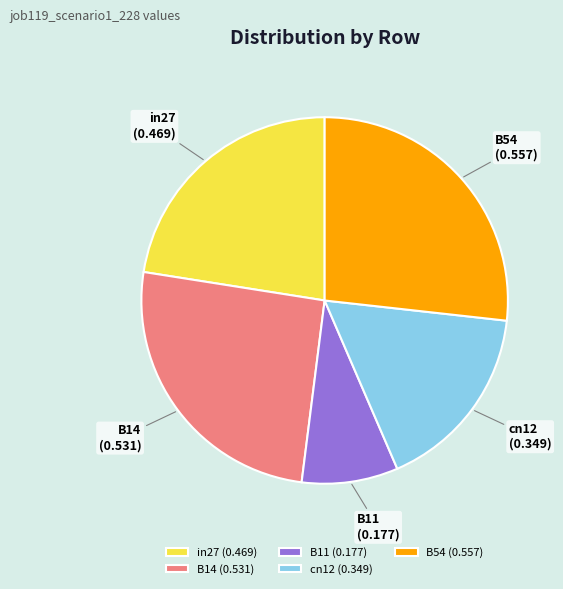

Combined, do B14 and cn12 account for over 50%?

No